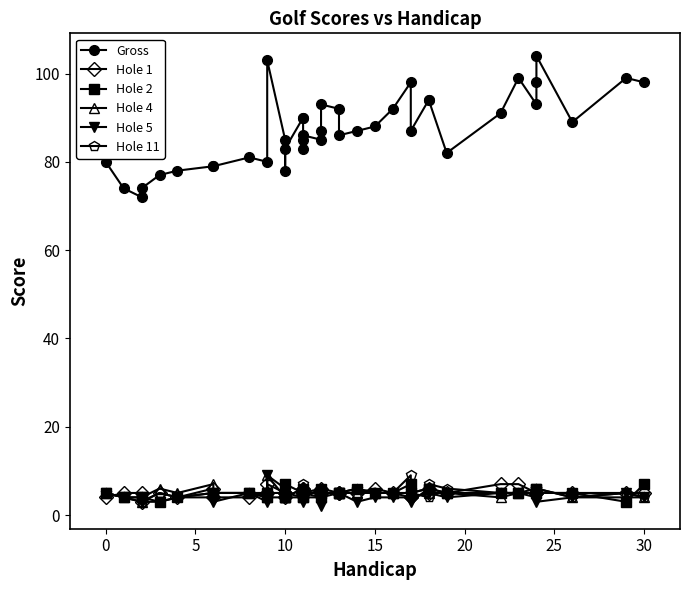

In Hole 5, how many points are higher than both neighbors (excluding endpoints)?

5